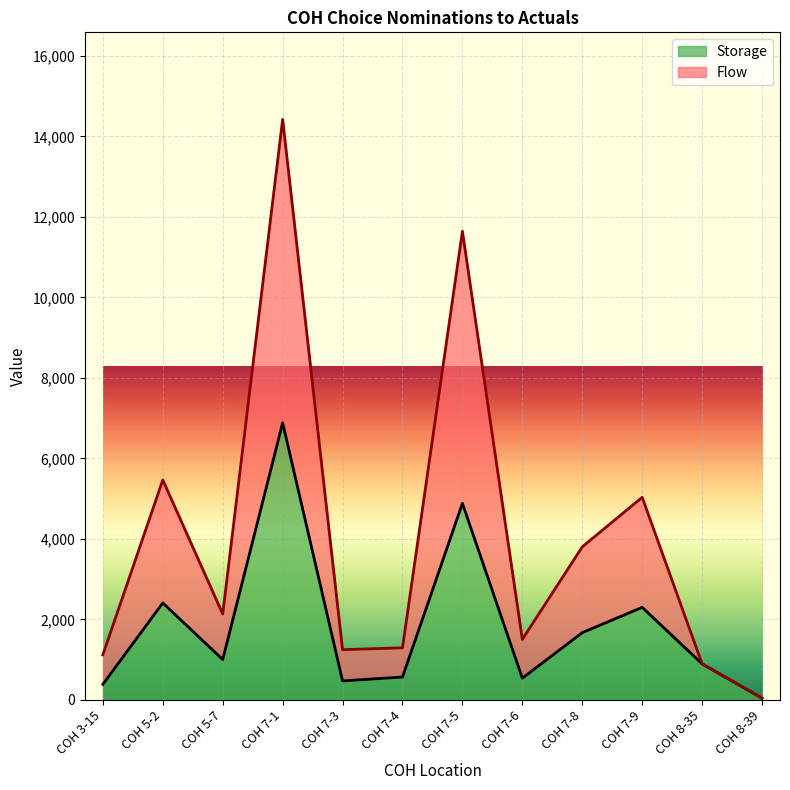

What is the difference between the maximum and minimum values in the Storage series?

6839